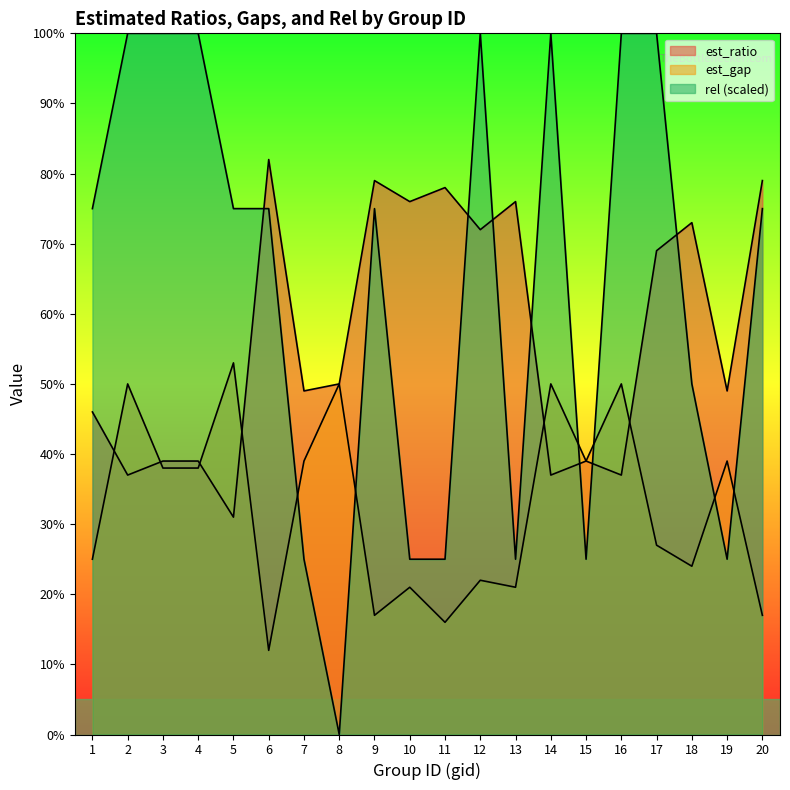

At which category does the chart reach its minimum across all series?

8